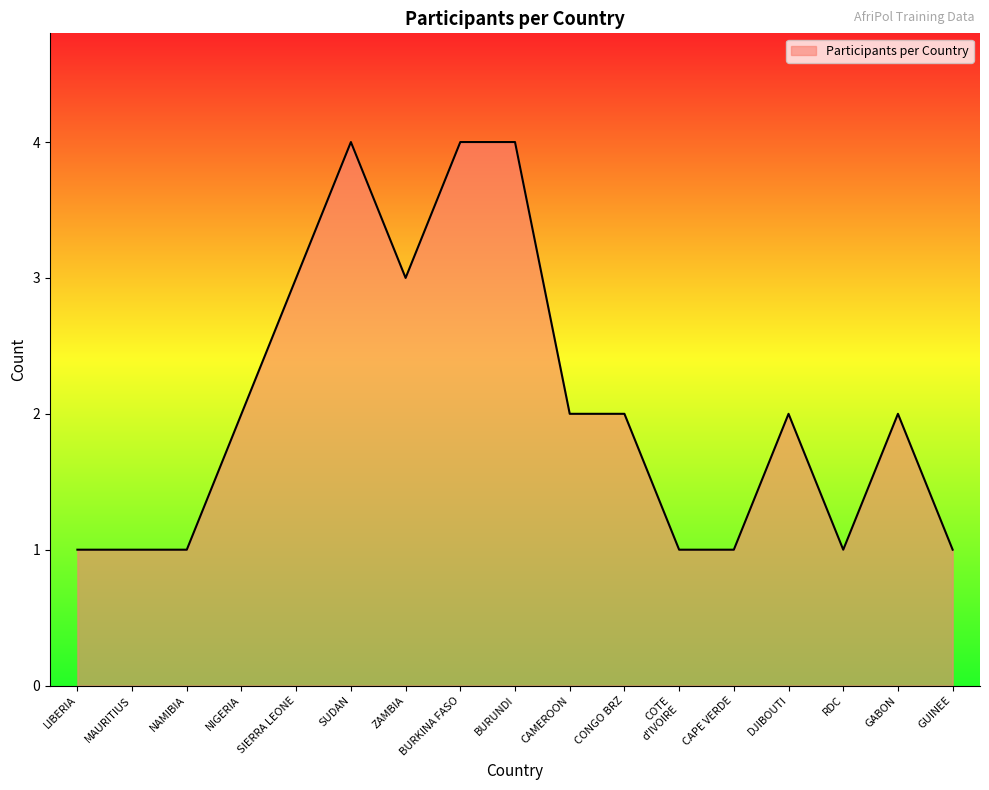

What is the greatest value displayed?

4